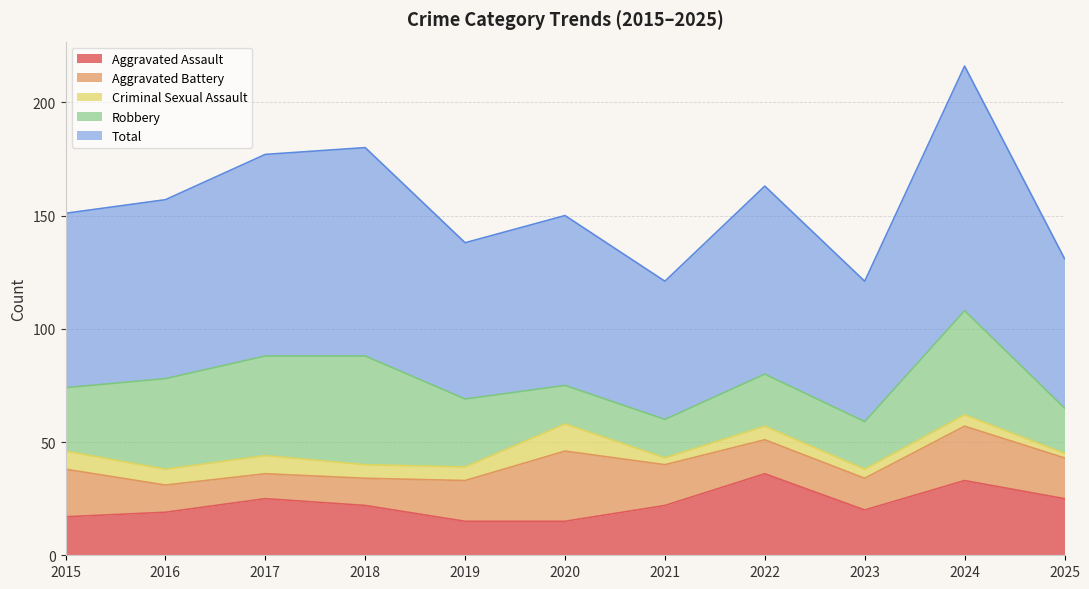

Reading left to right, extract all data points from this chart.

Aggravated Assault: 2015=17	2016=19	2017=25	2018=22	2019=15	2020=15	2021=22	2022=36	2023=20	2024=33	2025=25
Aggravated Battery: 2015=21	2016=12	2017=11	2018=12	2019=18	2020=31	2021=18	2022=15	2023=14	2024=24	2025=18
Criminal Sexual Assault: 2015=8	2016=7	2017=8	2018=6	2019=6	2020=12	2021=3	2022=6	2023=4	2024=5	2025=2
Robbery: 2015=28	2016=40	2017=44	2018=48	2019=30	2020=17	2021=17	2022=23	2023=21	2024=46	2025=20
Total: 2015=77	2016=79	2017=89	2018=92	2019=69	2020=75	2021=61	2022=83	2023=62	2024=108	2025=66